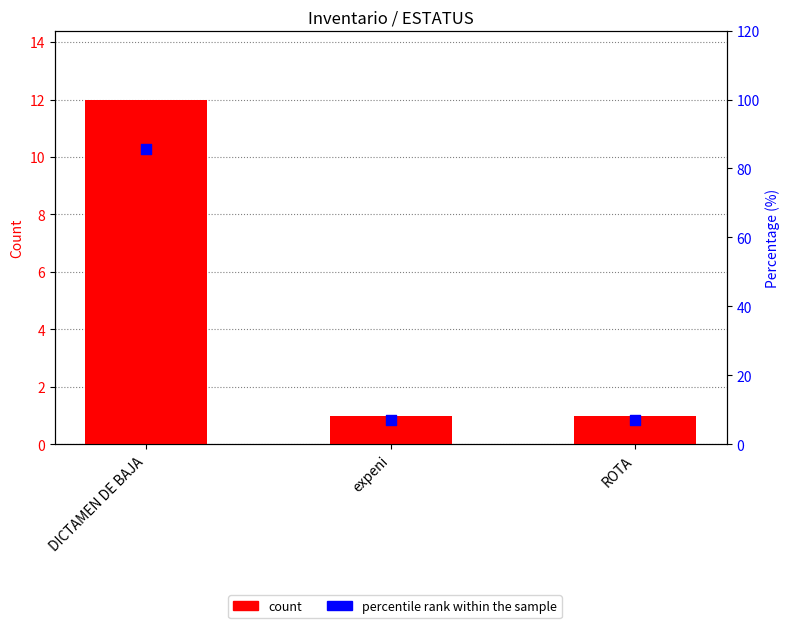

Which series reaches the minimum Y coordinate?

count